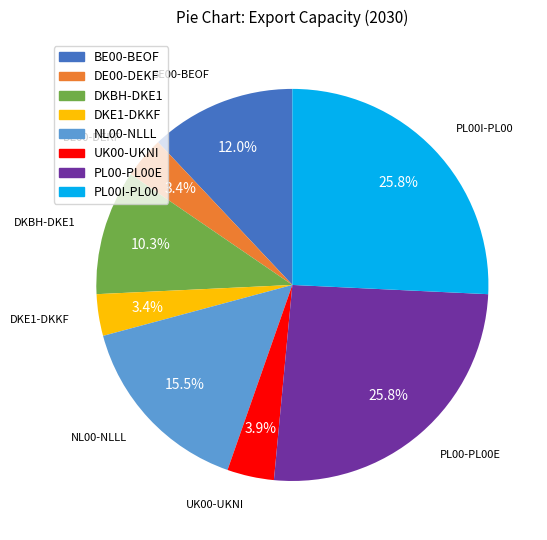

What is the ratio of the value at PL00I-PL00 to the value at BE00-BEOF?

2.1